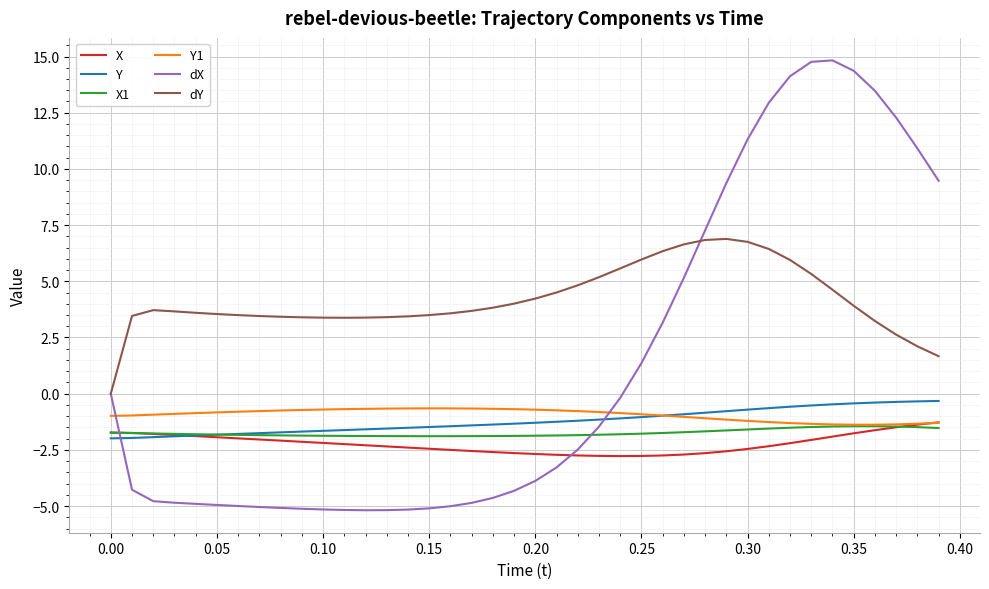

What is the highest value of the Y1 series?

-0.7